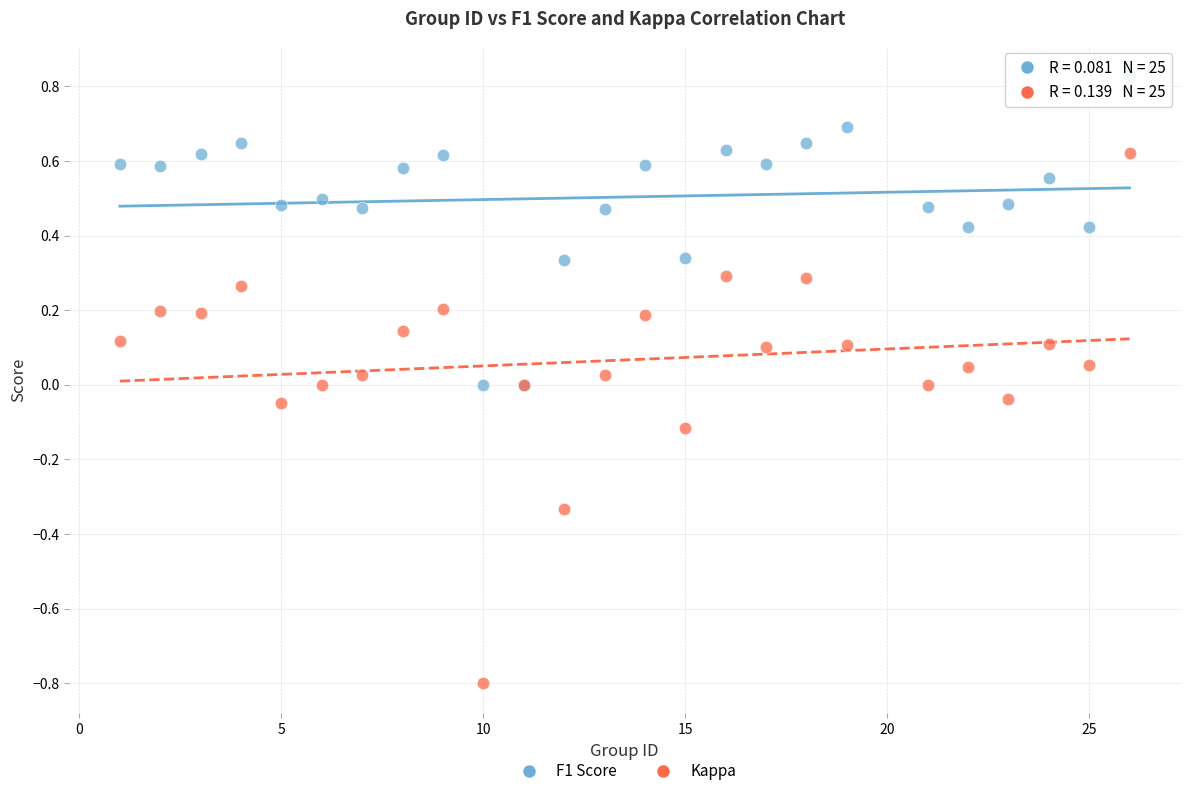

Which series reaches the maximum Y coordinate?

F1 Score